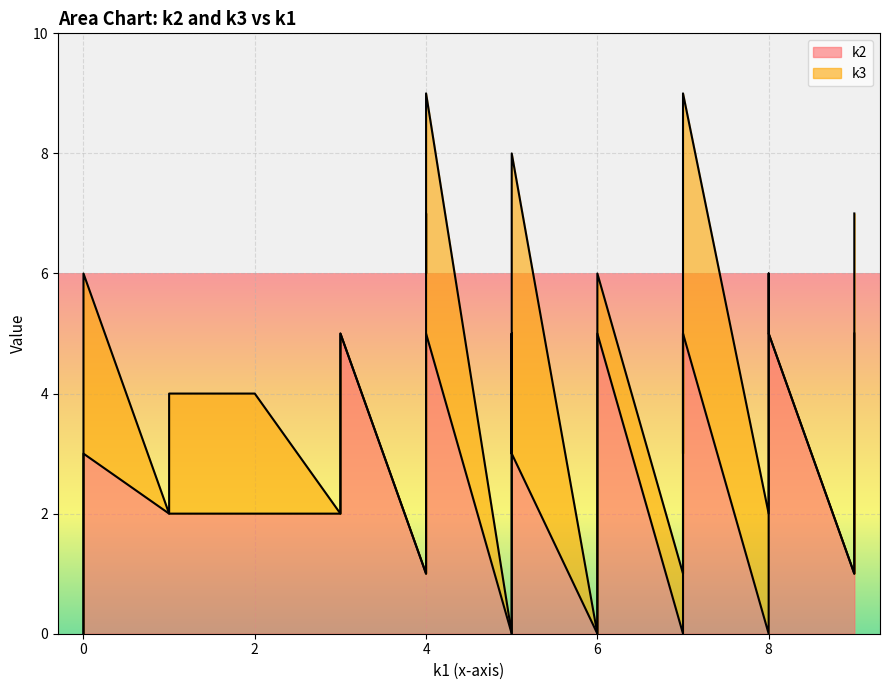

Which series has the widest spread of values?

k2